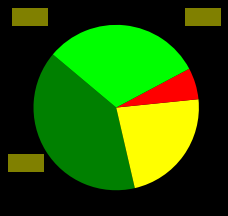

Is there any slice that represents more than half of the pie?

No